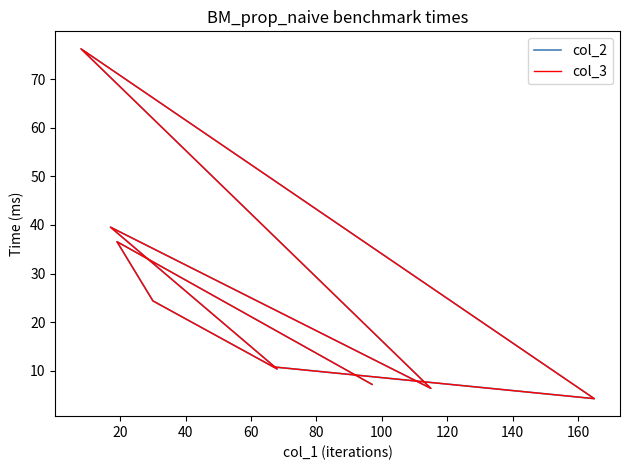

What is the difference between the maximum and minimum values in the col_3 series?

71.9